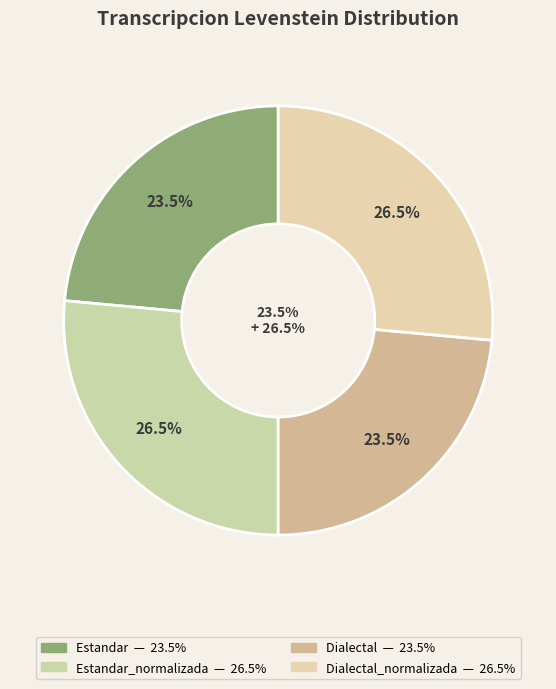

Which slice is the largest?

Estandar_normalizada